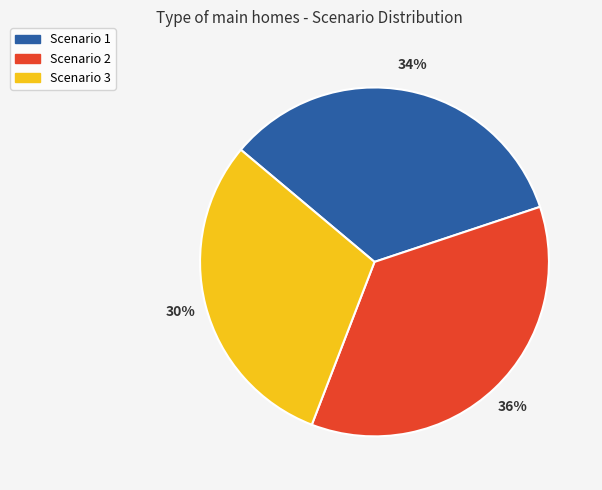

Which has a higher value, Scenario 1 or Scenario 2?

Scenario 2